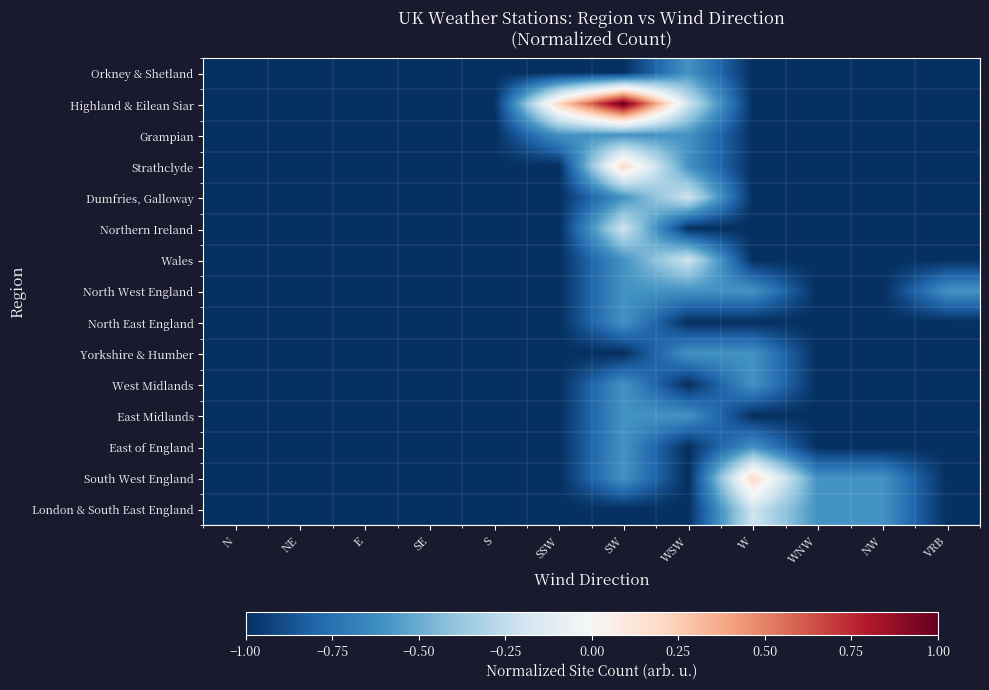

At how many categories does at least one series exceed 0?

3